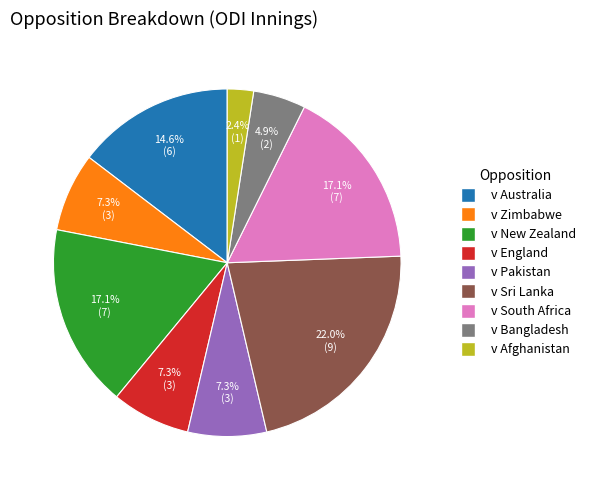

How many segments does this pie chart have?

9